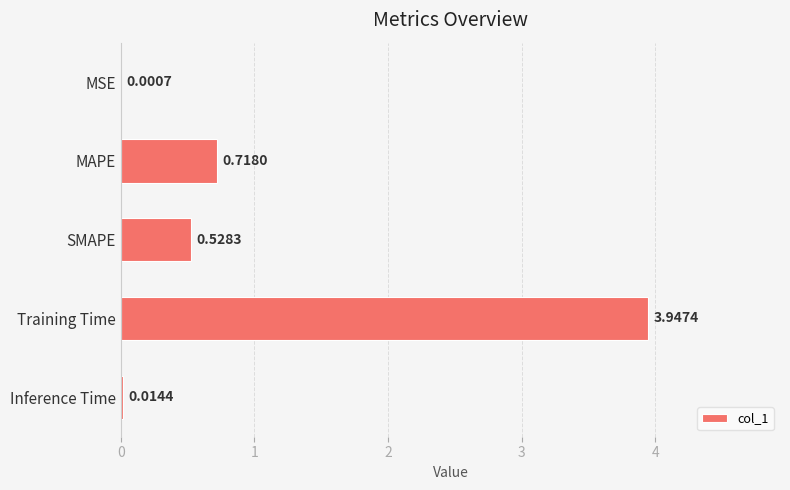

At which label is the value closest to 1?

MAPE